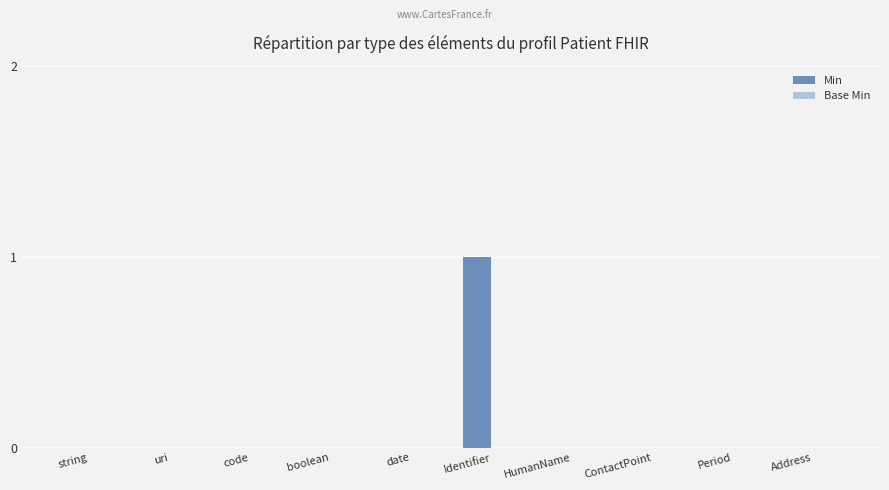

Which label corresponds to the largest value in the chart?

Identifier